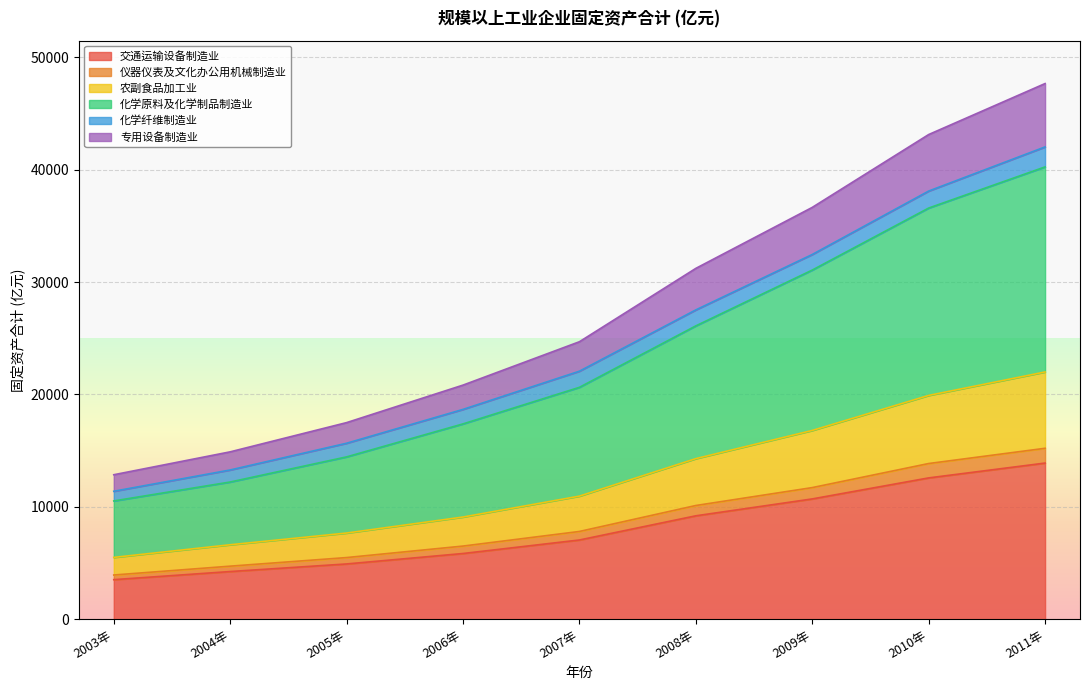

Which category has the highest value in the 交通运输设备制造业 series?

2011年